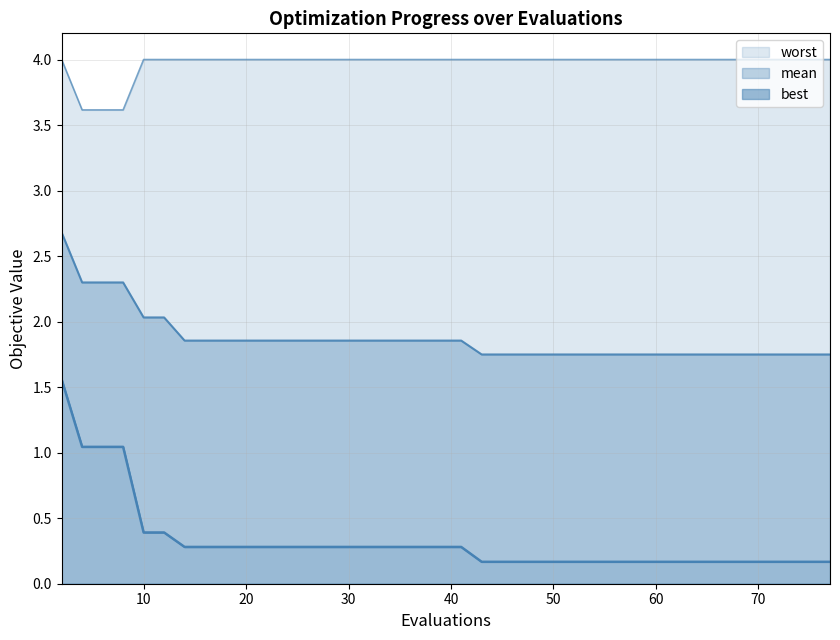

Is the value of worst at 56 greater than the value of mean at 75?

Yes